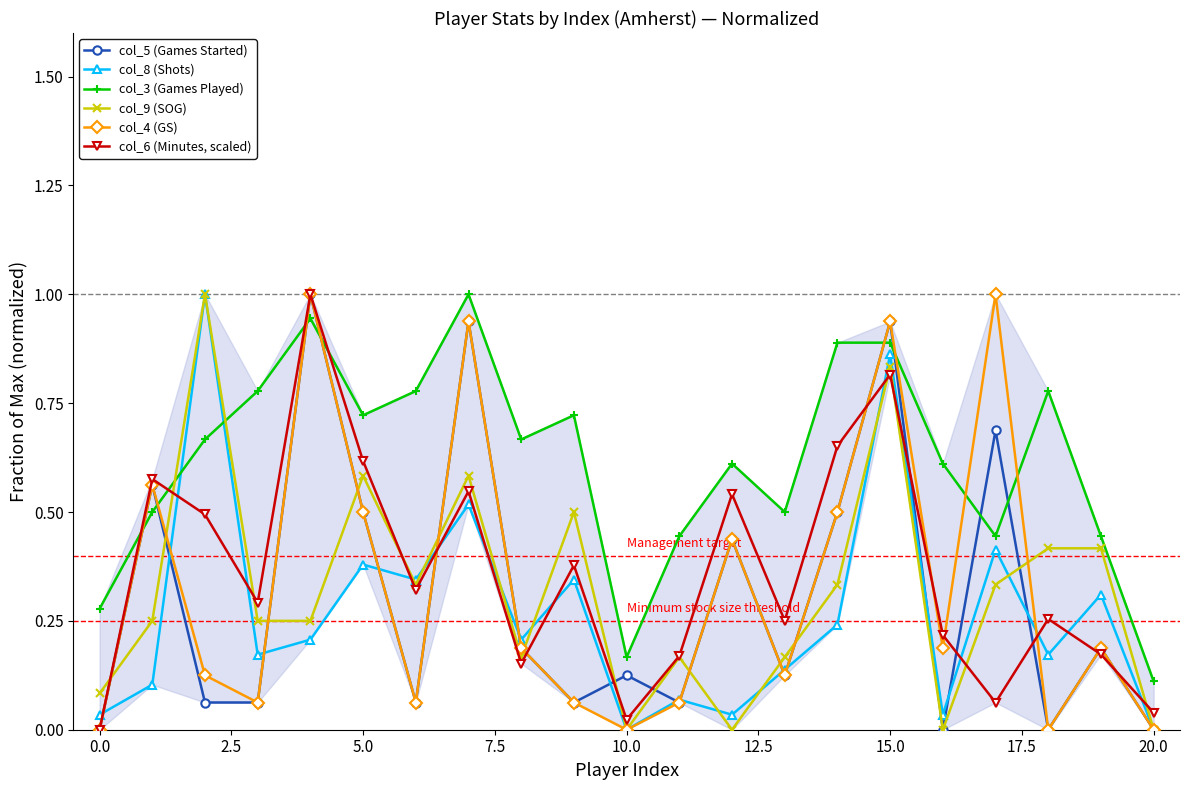

How many positive values does the col_8 (Shots) series have?

19